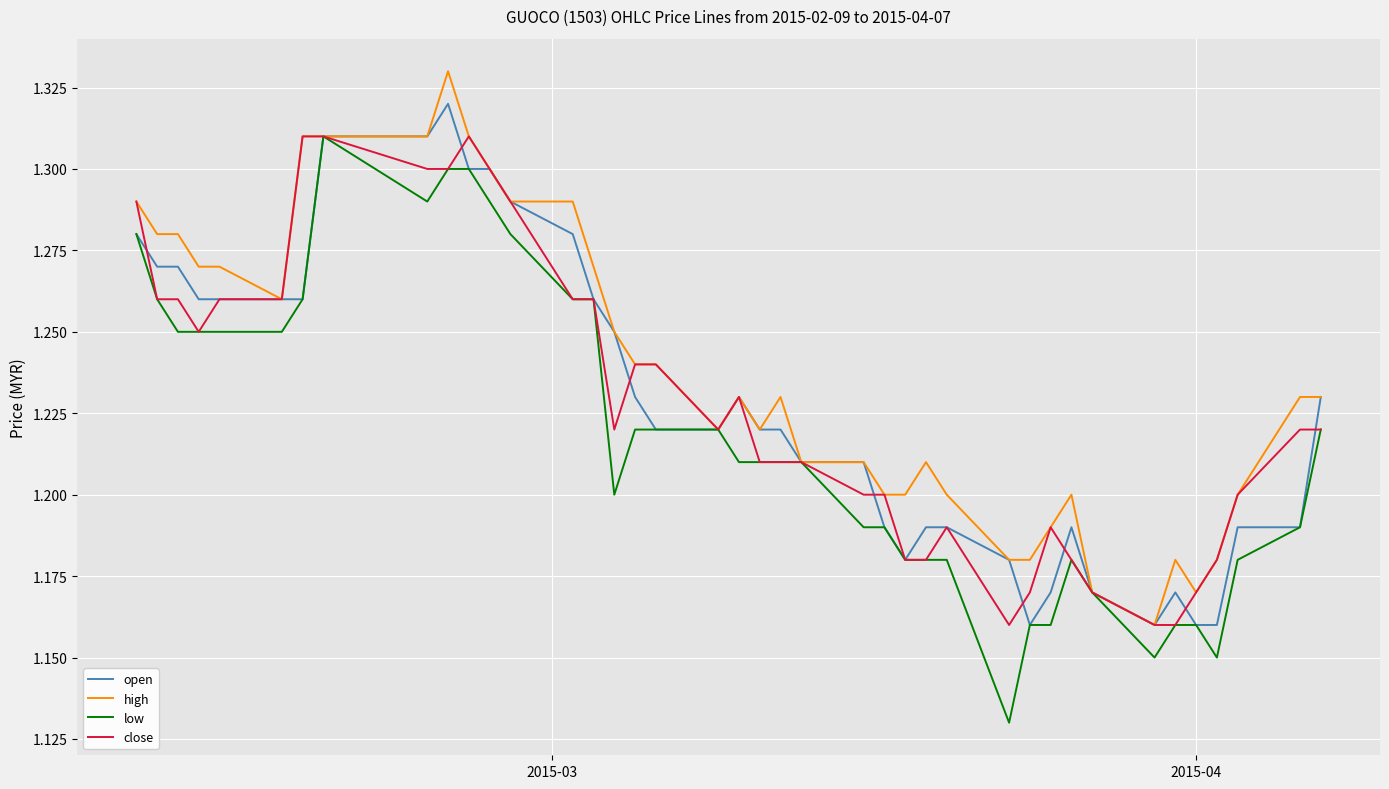

Does the chart display data point markers on the line(s)?

No